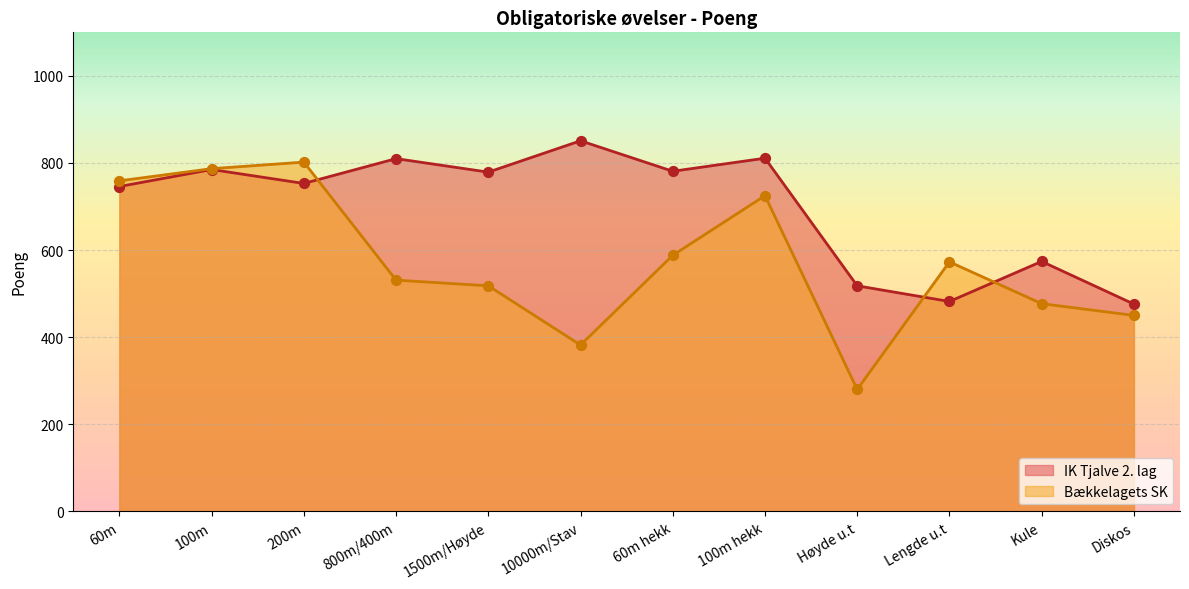

Which series reaches the maximum Y coordinate?

IK Tjalve 2. lag